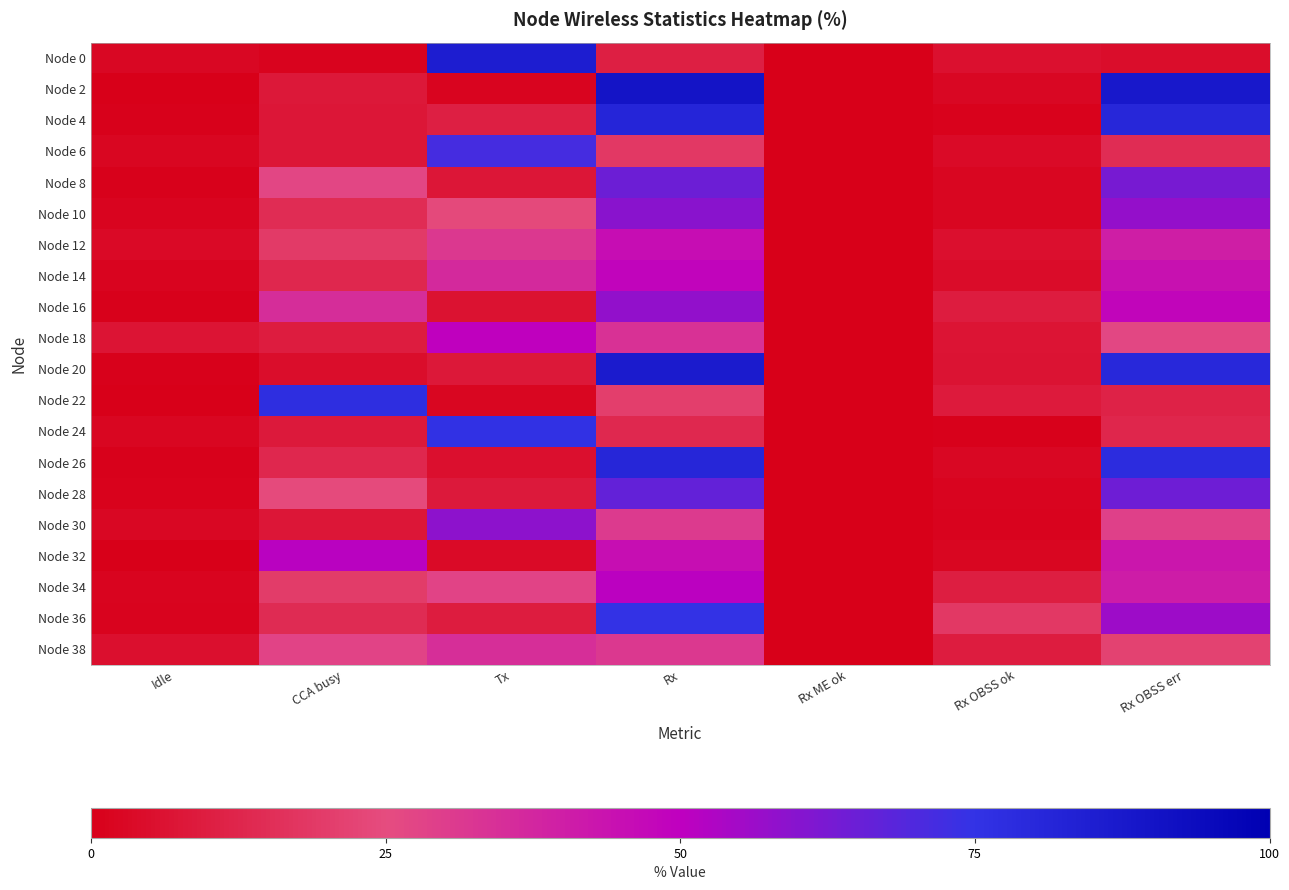

Count the number of data series in this chart.

20